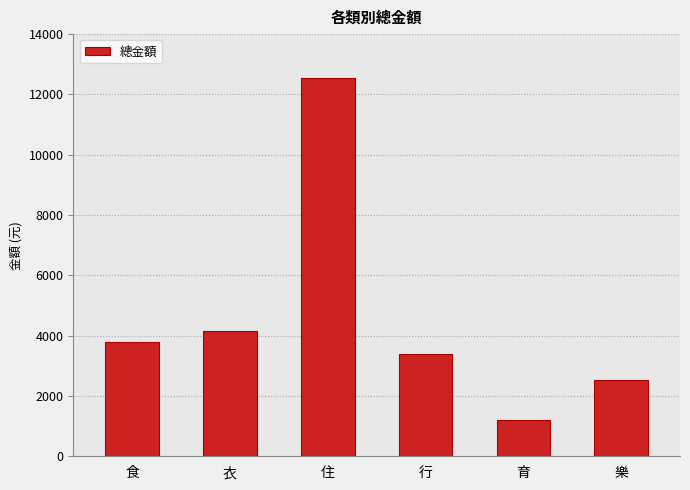

Reading right to left, list all the values displayed in this chart.

樂=2519	育=1218	行=3380	住=12550	衣=4139	食=3804